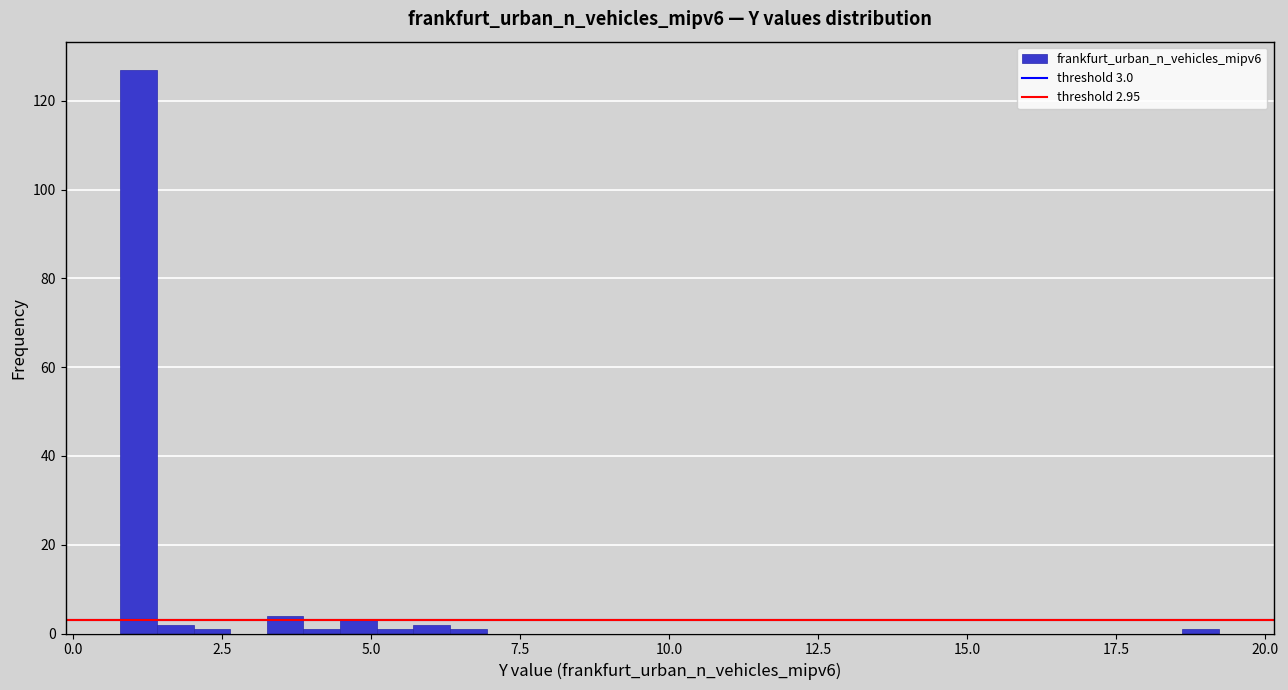

Read against the x-axis, roughly where is the centre of the tallest bar?

1.0